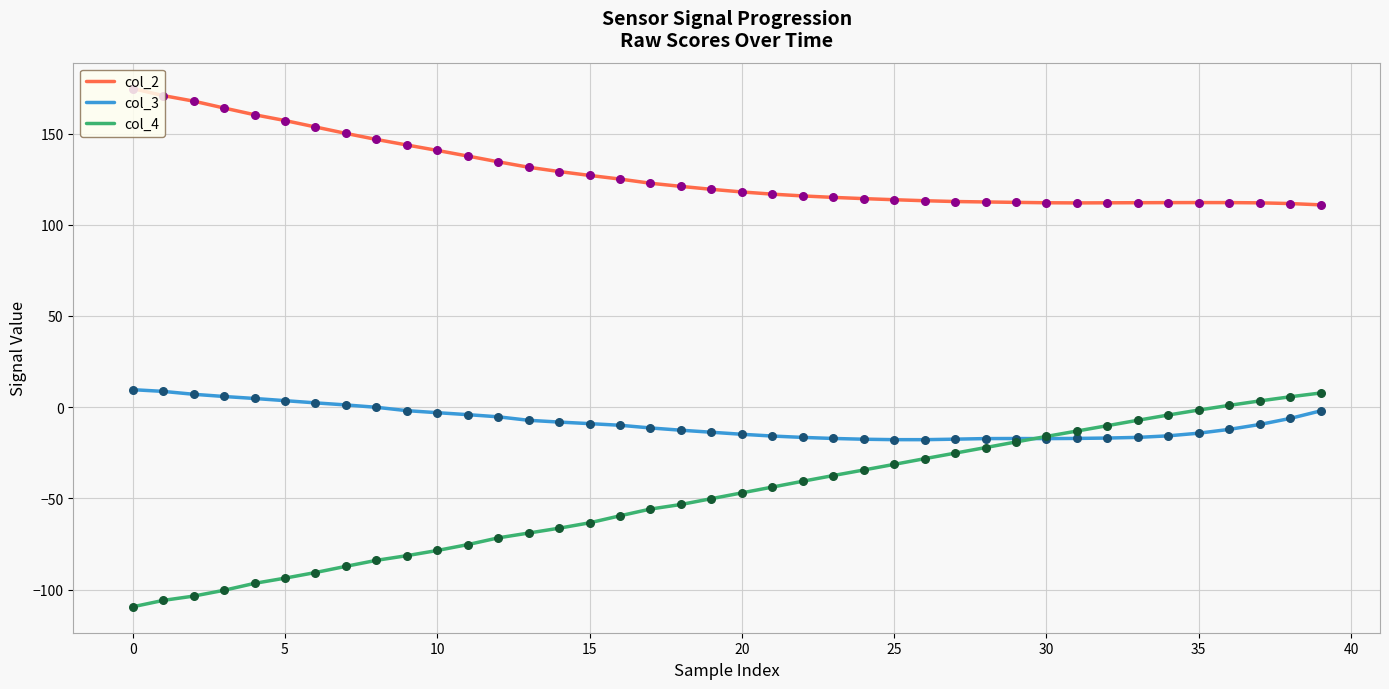

Which series has the largest total across all categories?

col_2